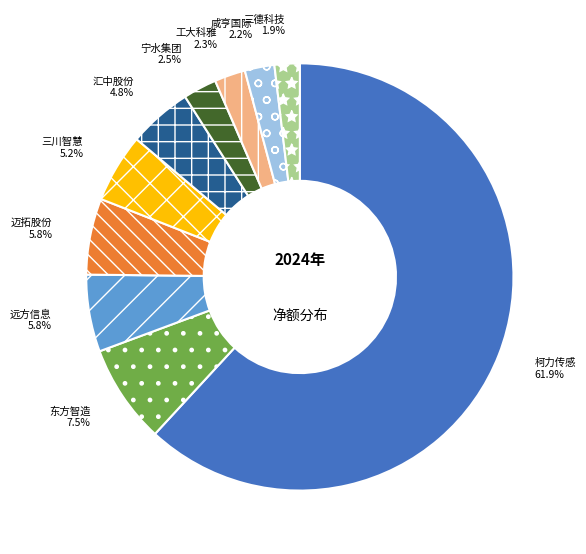

Do 工大科雅 and 迈拓股份 together represent more than half of the pie?

No